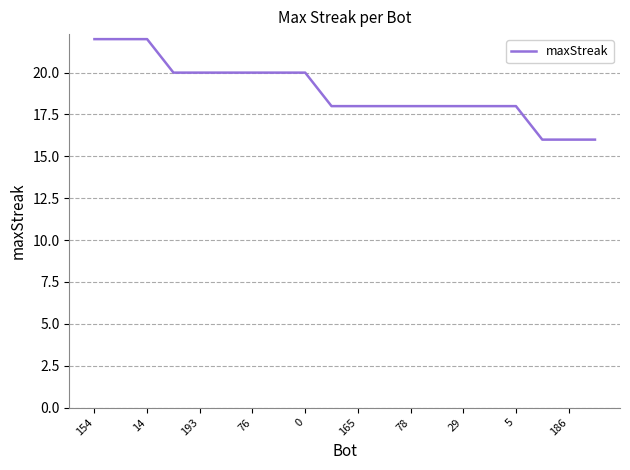

What is the difference between the maximum and minimum values?

6